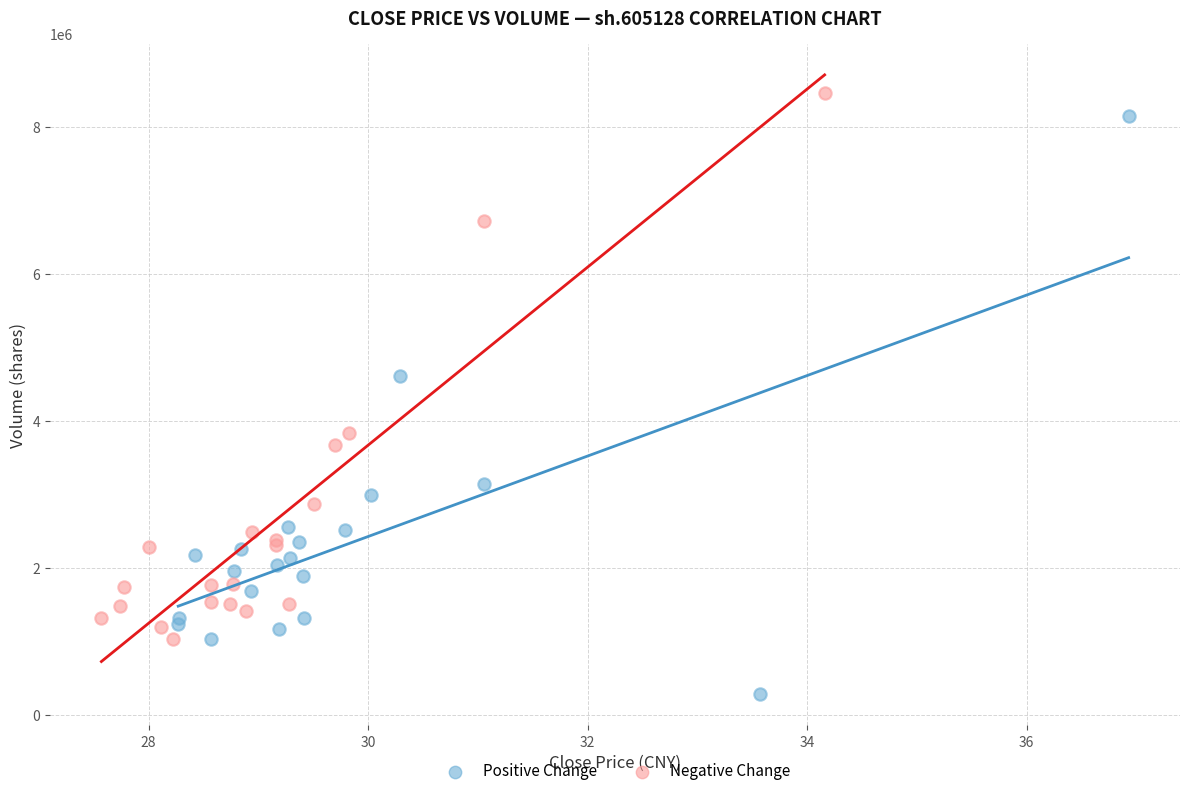

Which series has the widest spread of Y values?

Positive Change